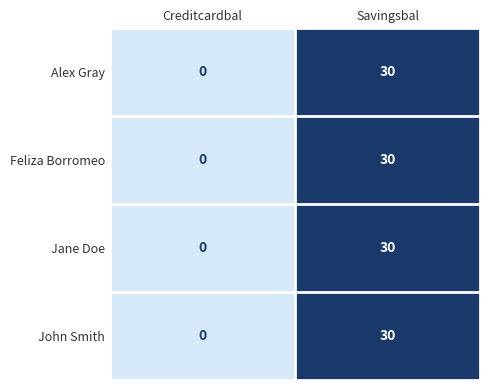

Reading left to right, extract all data points from this chart.

Alex Gray: Creditcardbal=0	Savingsbal=30
Feliza Borromeo: Creditcardbal=0	Savingsbal=30
Jane Doe: Creditcardbal=0	Savingsbal=30
John Smith: Creditcardbal=0	Savingsbal=30